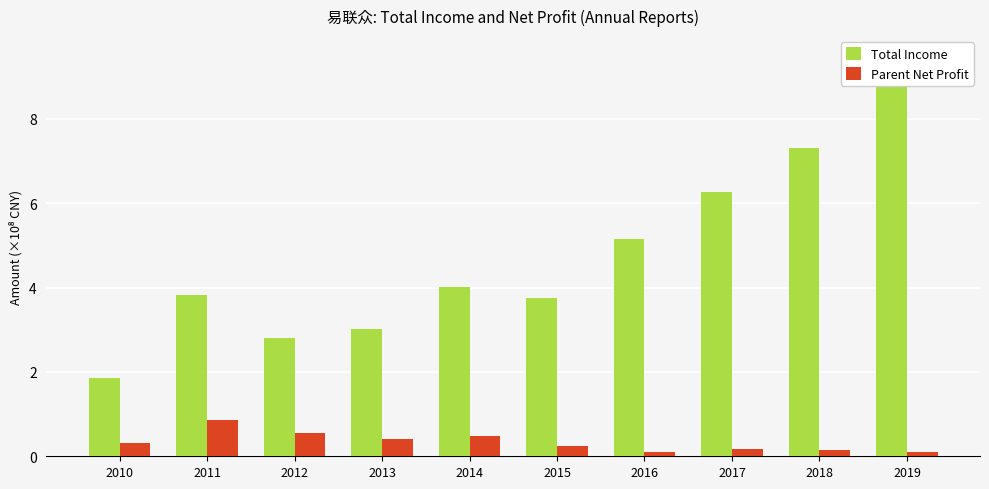

At which category is the sum across all series the highest?

2019